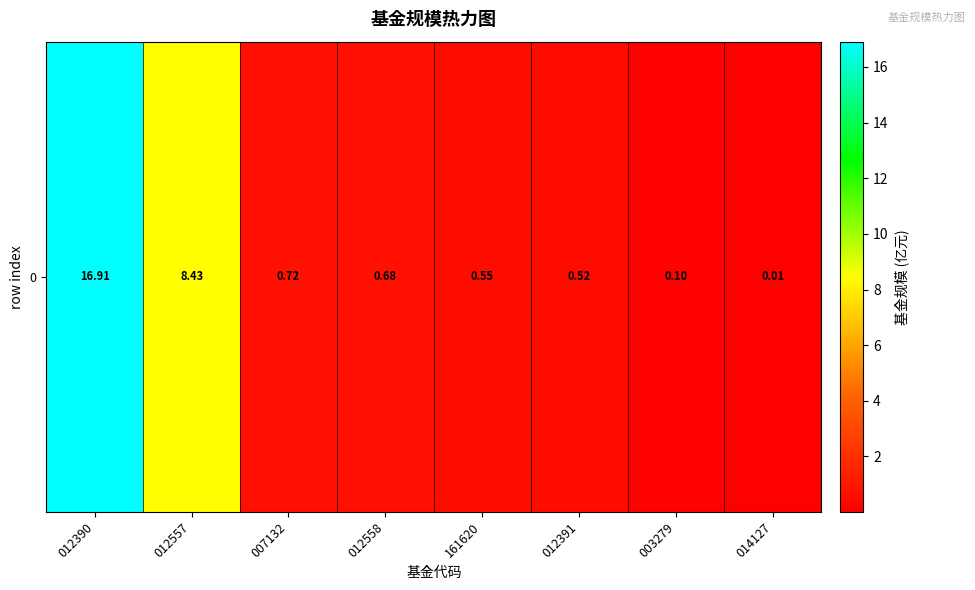

Count the number of categories in the chart.

8